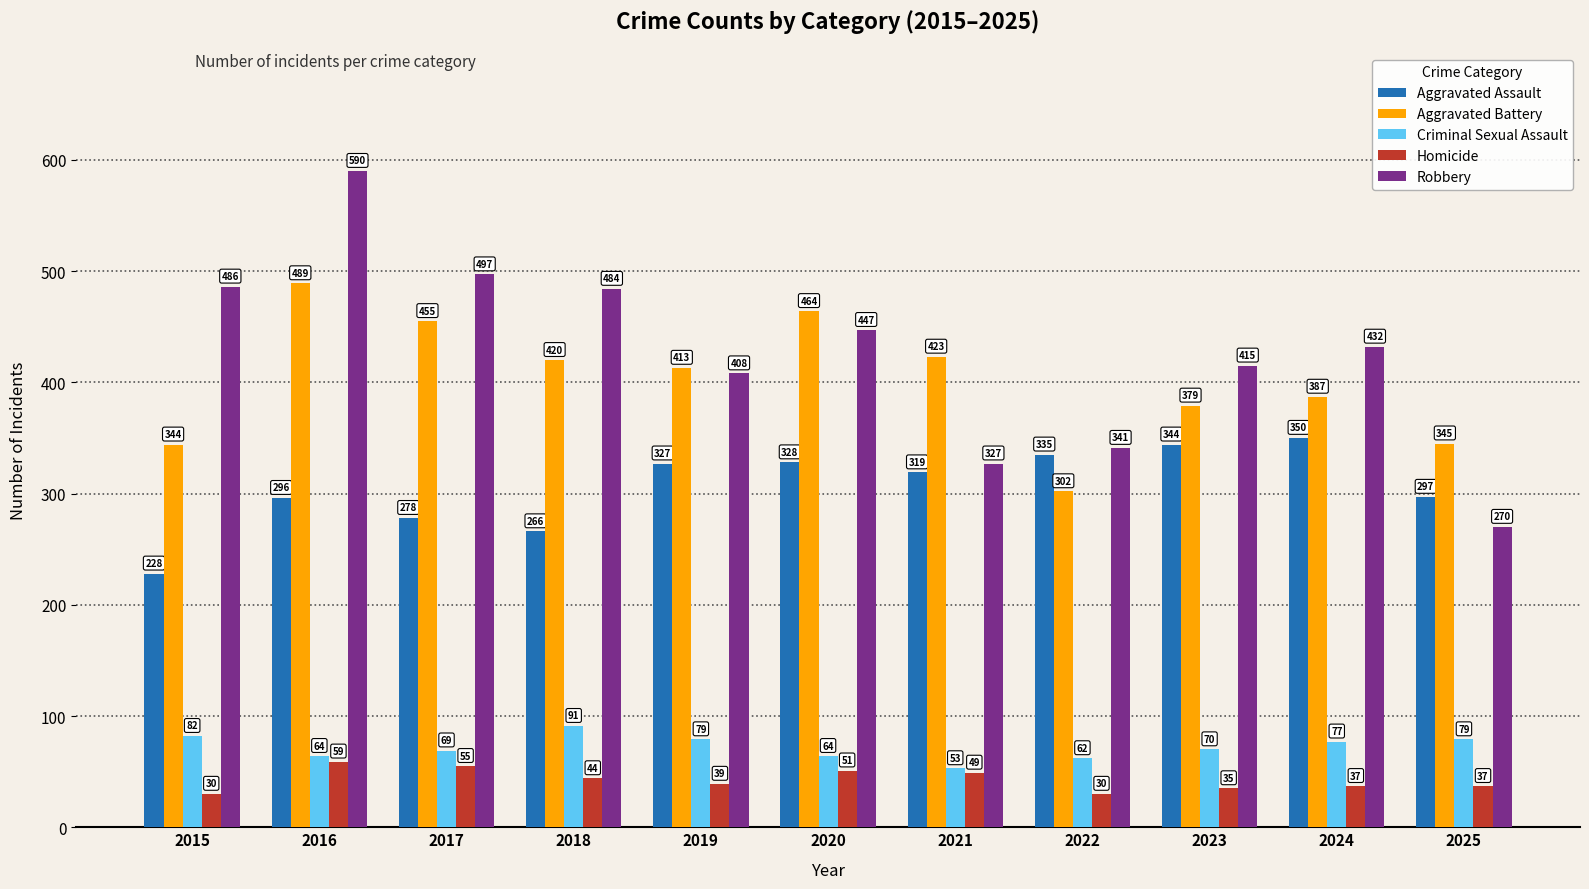

List the labels in order of Robbery value, smallest first.

2025, 2021, 2022, 2019, 2023, 2024, 2020, 2018, 2015, 2017, 2016